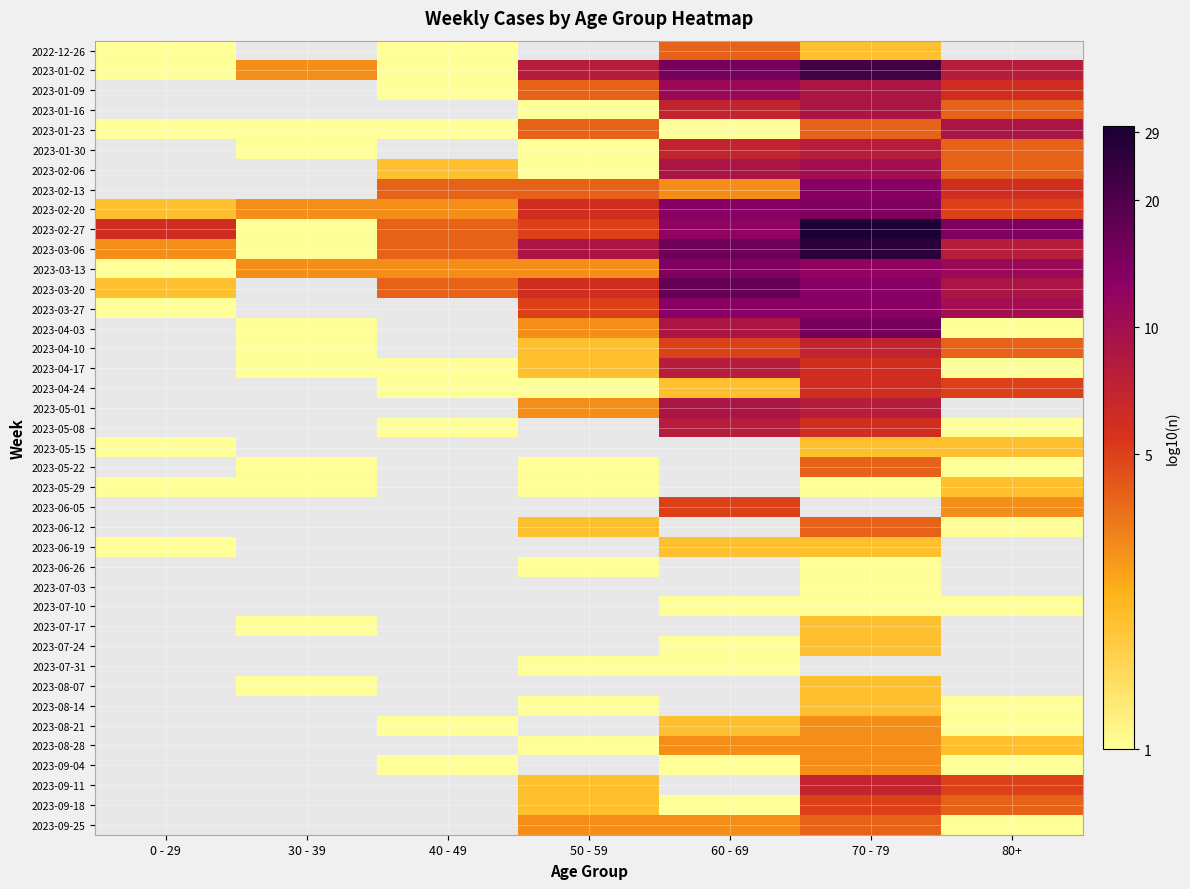

Which category has the highest value across all series?

70 - 79